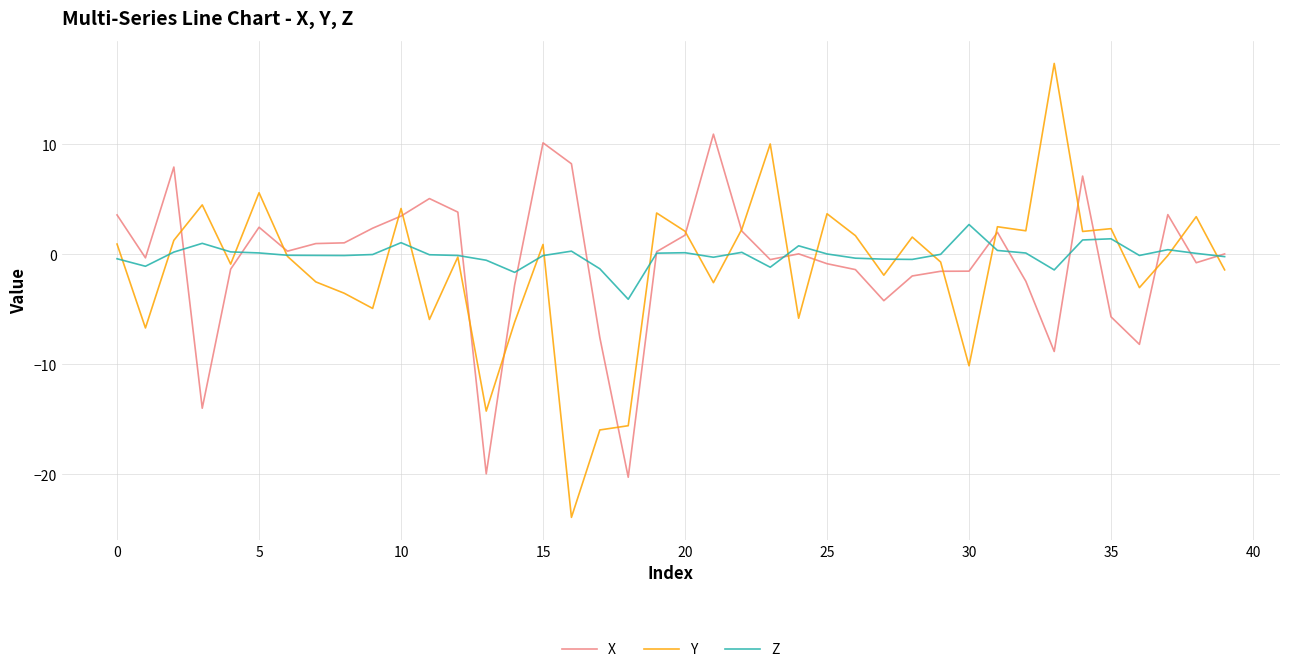

Which series ends up on top after the final intersection of X and Y?

X